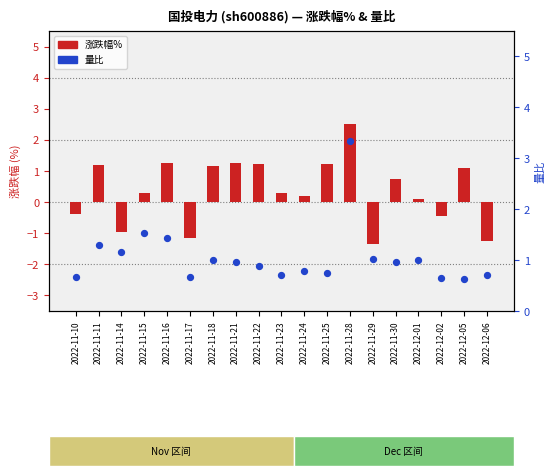

At how many categories does at least one series exceed 0?

19